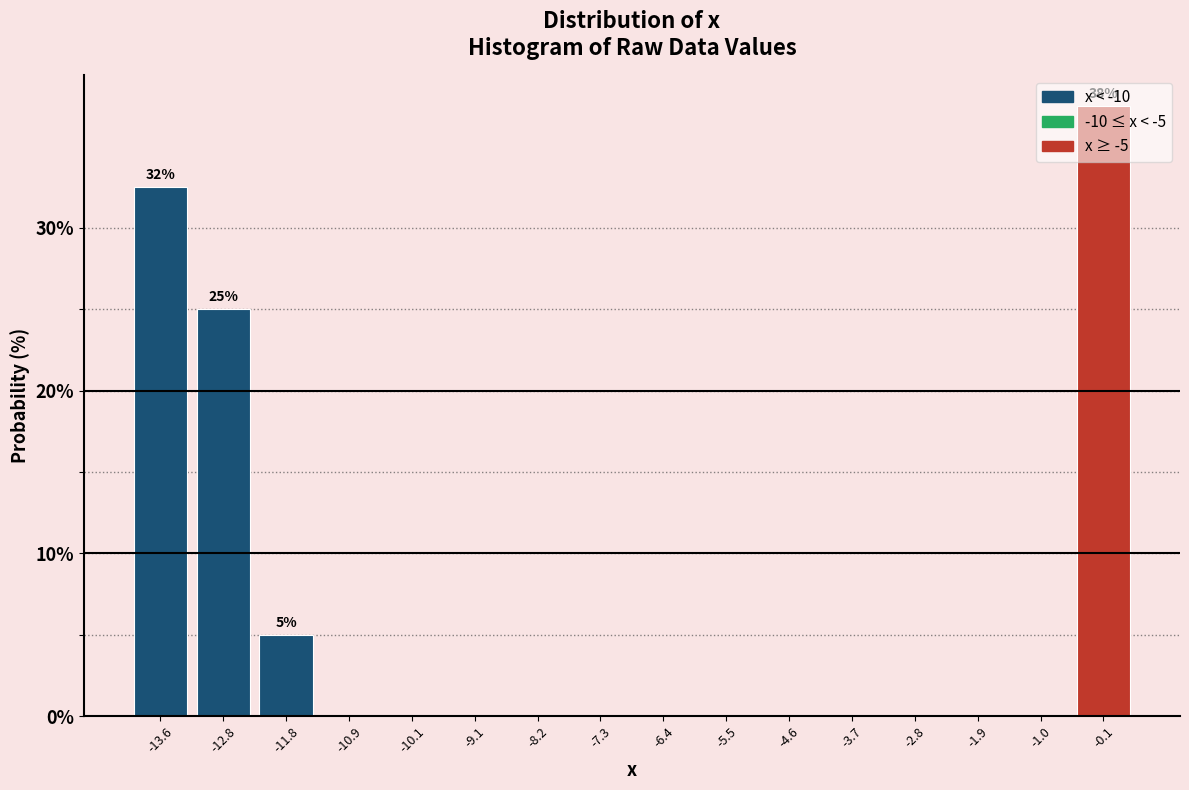

Over which range of the x-axis is the bar tallest?

-0.6 to 0.3